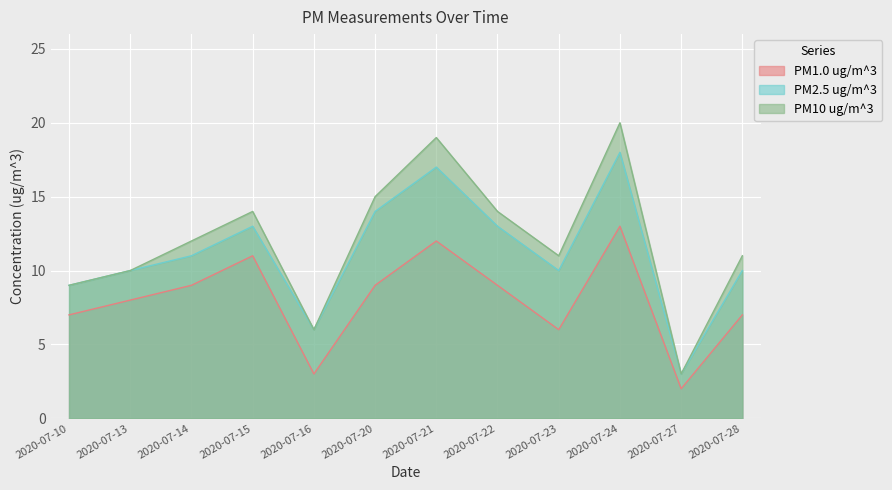

True or false: PM2.5 ug/m^3 has a value of 10 at 2020-07-23.

True